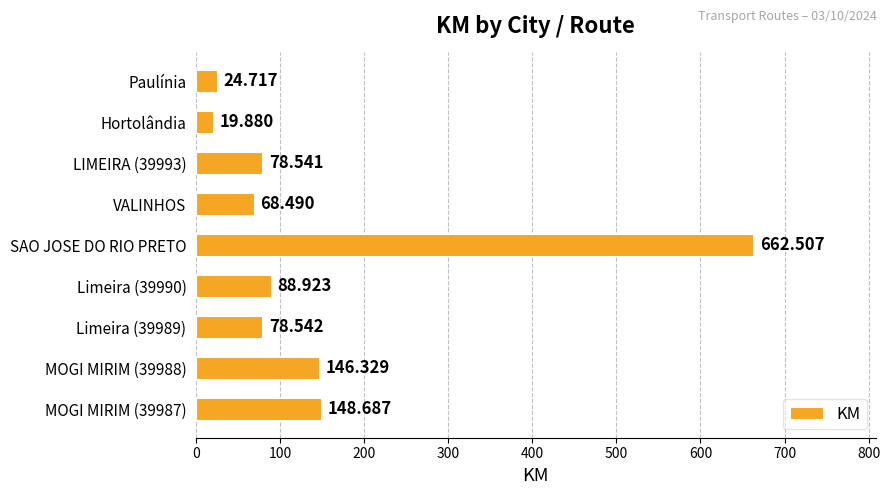

Between Limeira (39989) and SAO JOSE DO RIO PRETO, which is larger?

SAO JOSE DO RIO PRETO